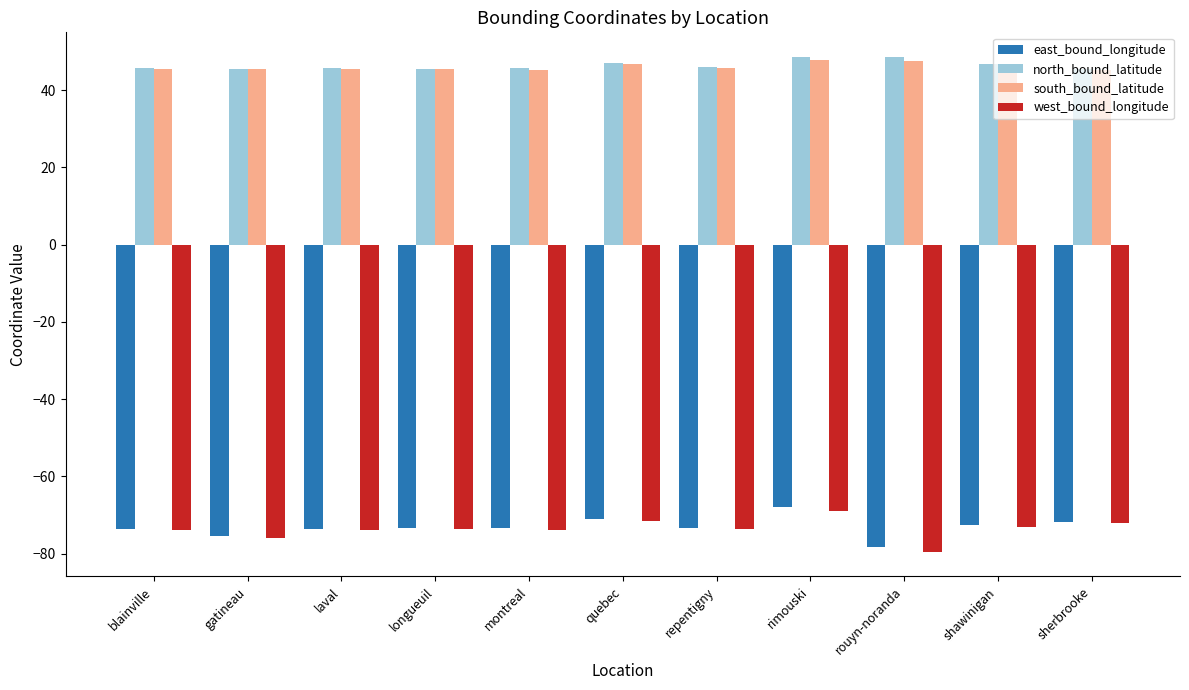

What is the difference between the west_bound_longitude values at quebec and laval?

2.3